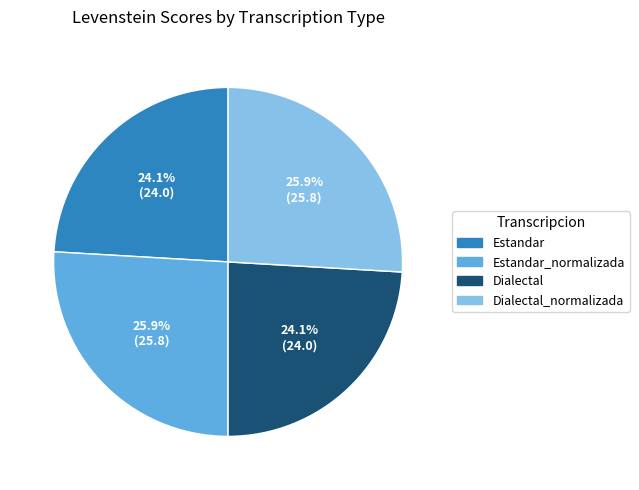

Between Dialectal and Dialectal_normalizada, which is larger?

Dialectal_normalizada